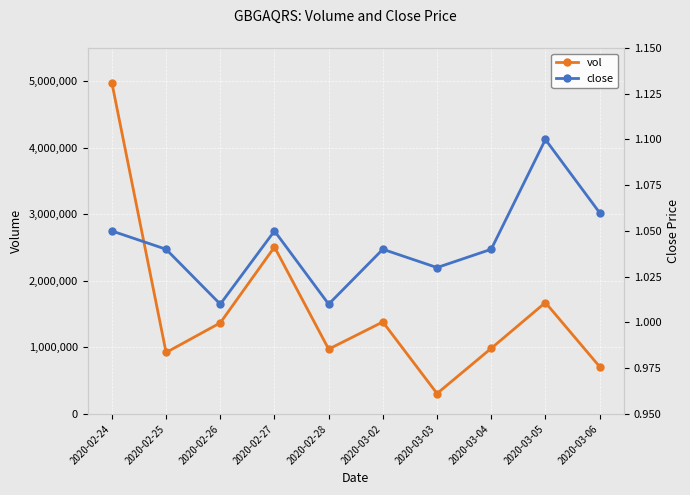

What is the label of the 10th point from the left?

2020-03-06